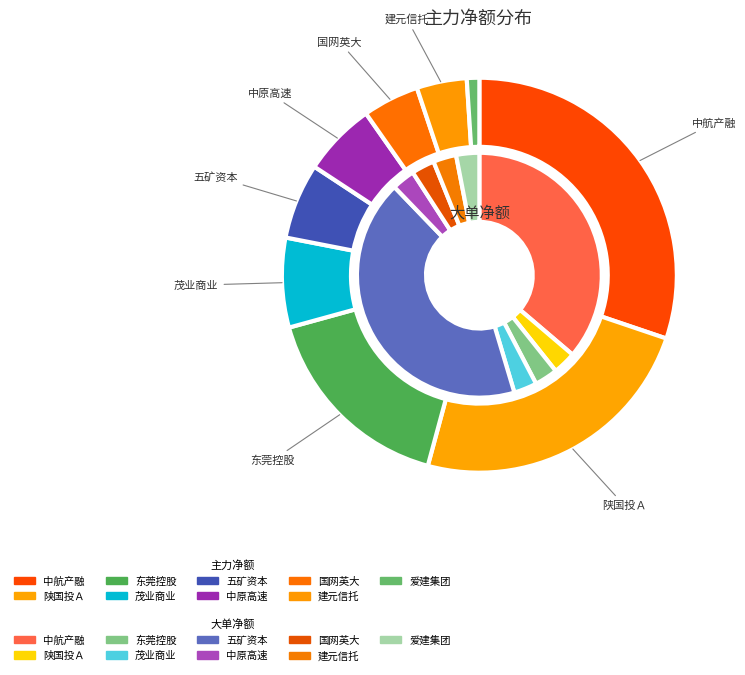

Rank the categories by 主力净额 value from lowest to highest.

爱建集团, 建元信托, 国网英大, 中原高速, 五矿资本, 茂业商业, 东莞控股, 陕国投Ａ, 中航产融